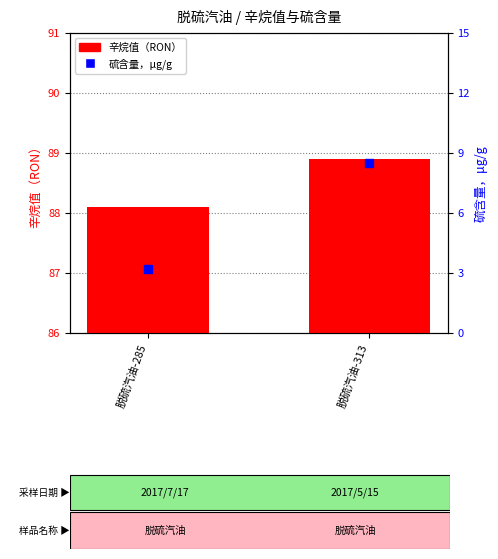

Is the value of 辛烷值（RON） at 脱硫汽油-285 greater than the value of 硫含量，μg/g at 脱硫汽油-285?

Yes